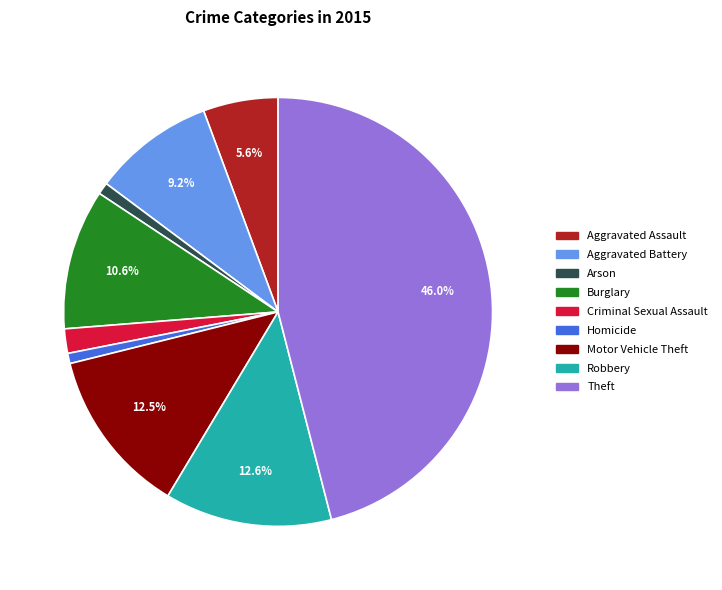

To the nearest percent, what portion does Arson represent?

1%